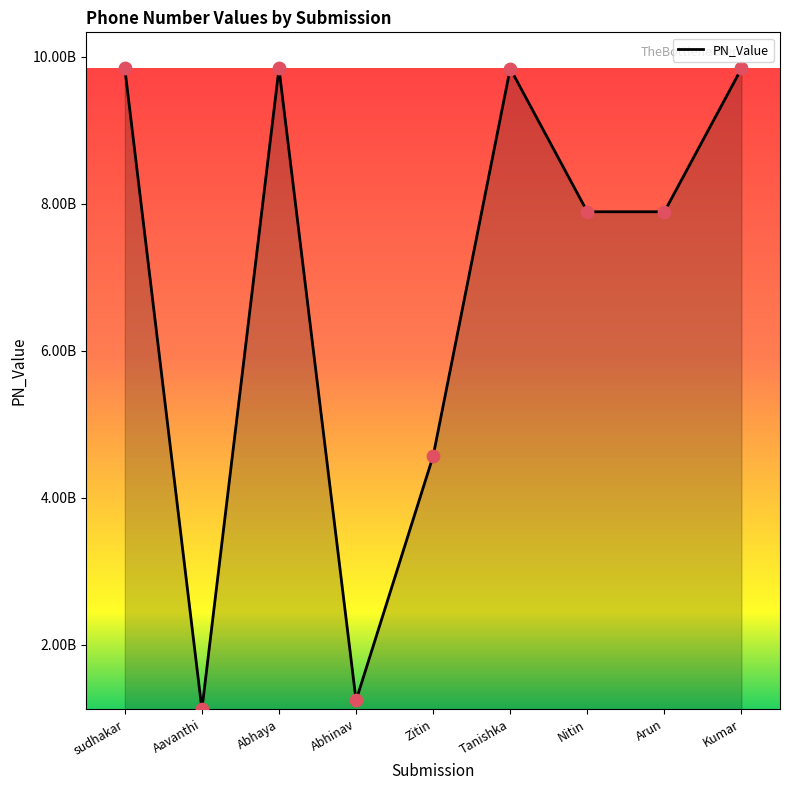

What is the ratio of the value at Abhinav to the value at Abhaya?

0.1